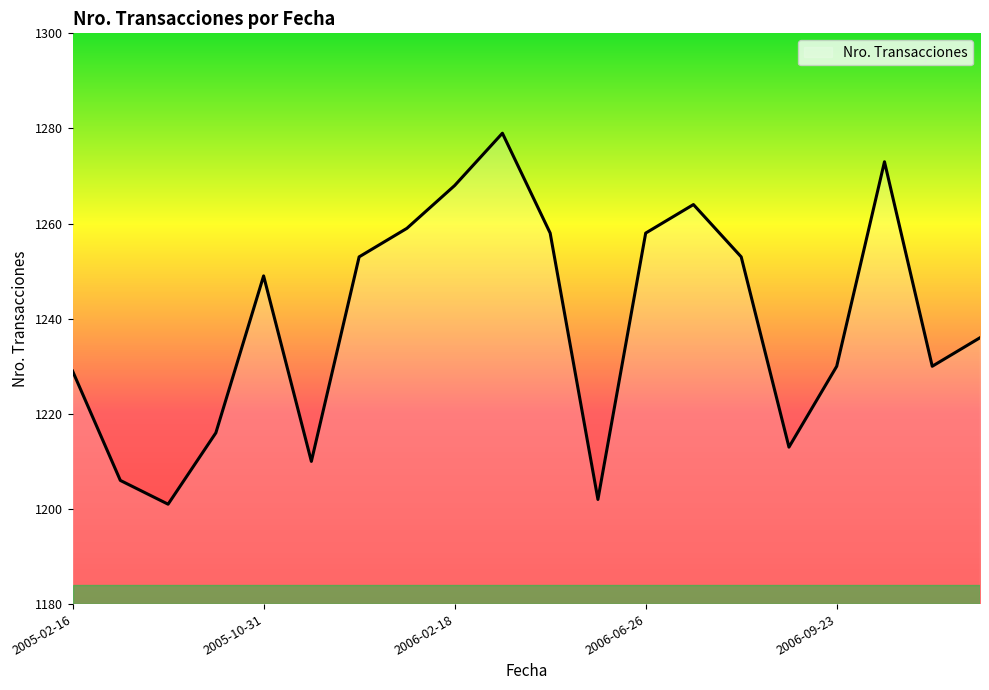

What is the smallest value displayed?

1201